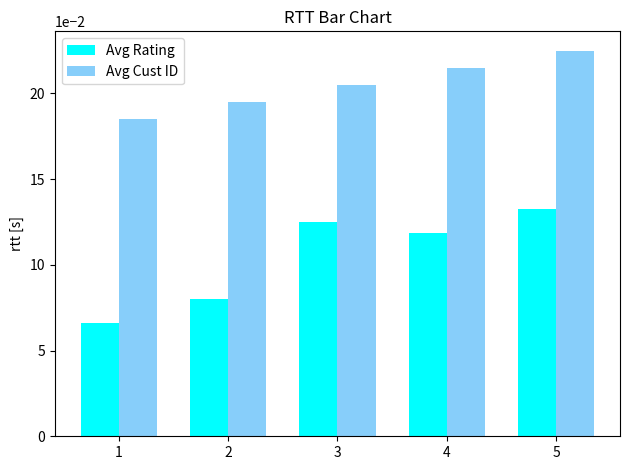

Which series changed the most between 2 and 3?

Avg Rating